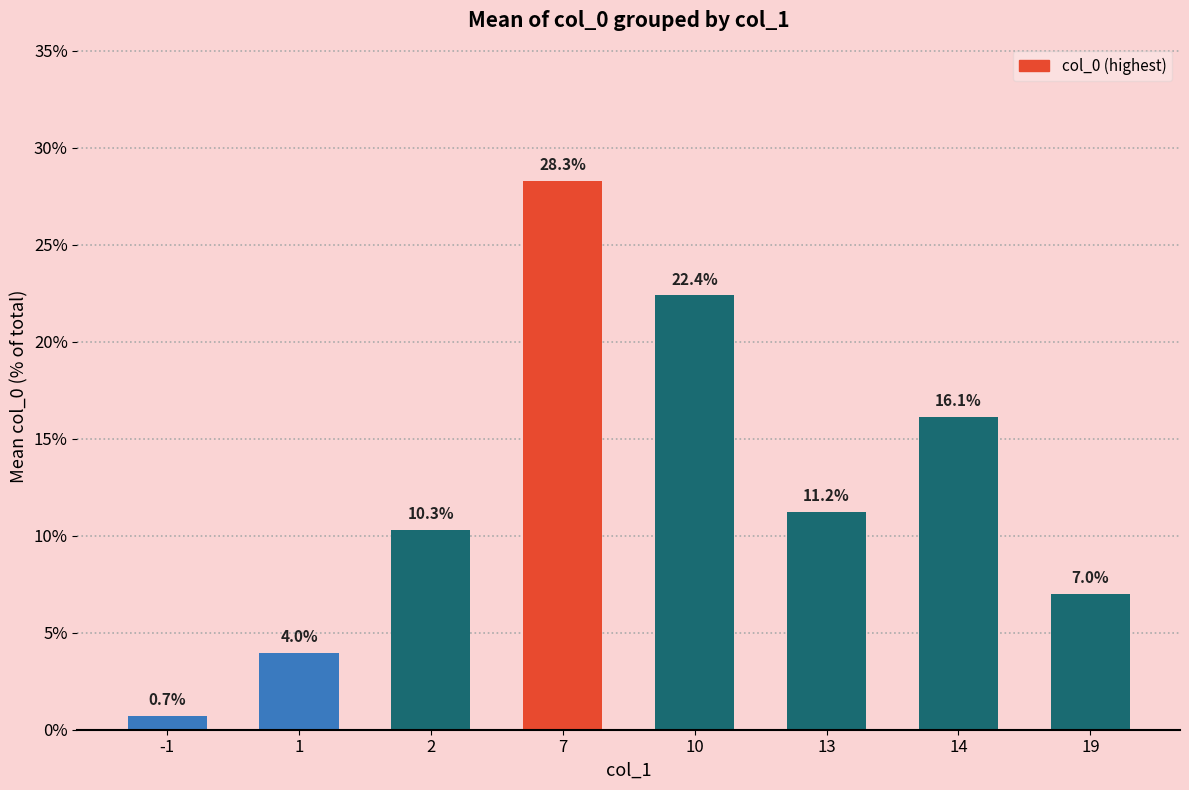

What is the minimum value shown in the chart?

0.7